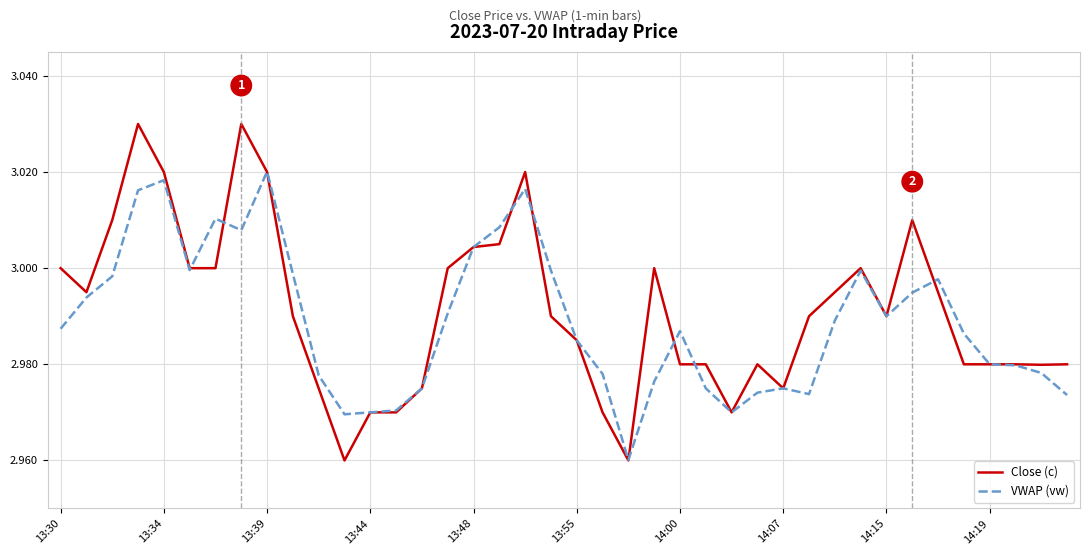

Which series has the largest range (max minus min)?

Close (c)